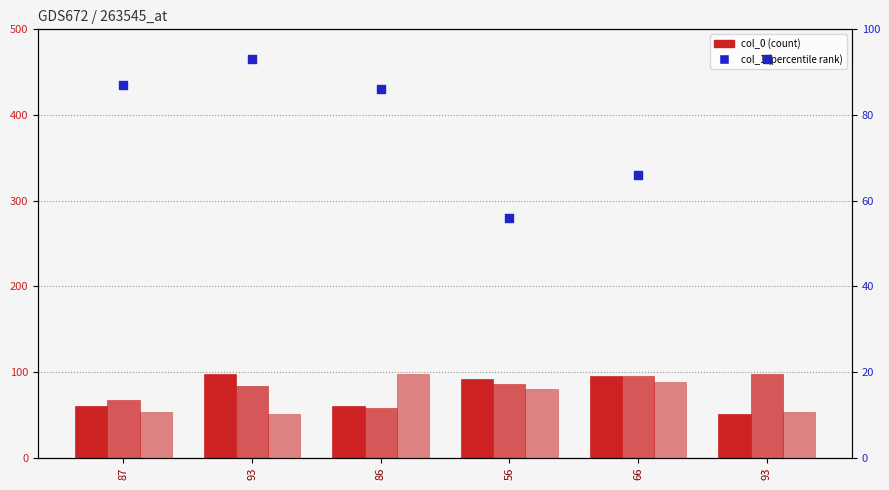

At which category is the sum across all series the highest?

66